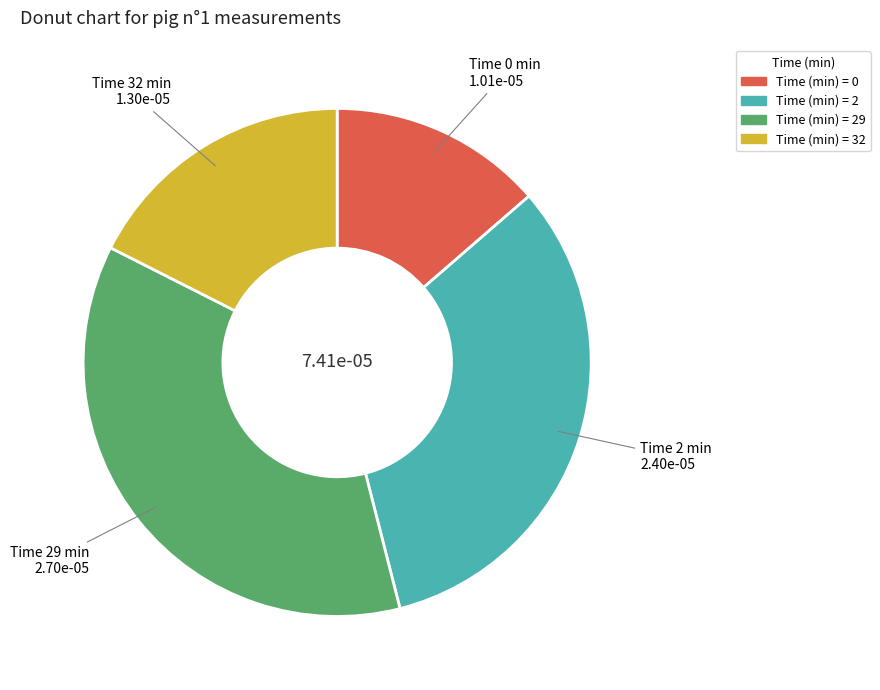

Is there any slice that represents more than half of the pie?

No